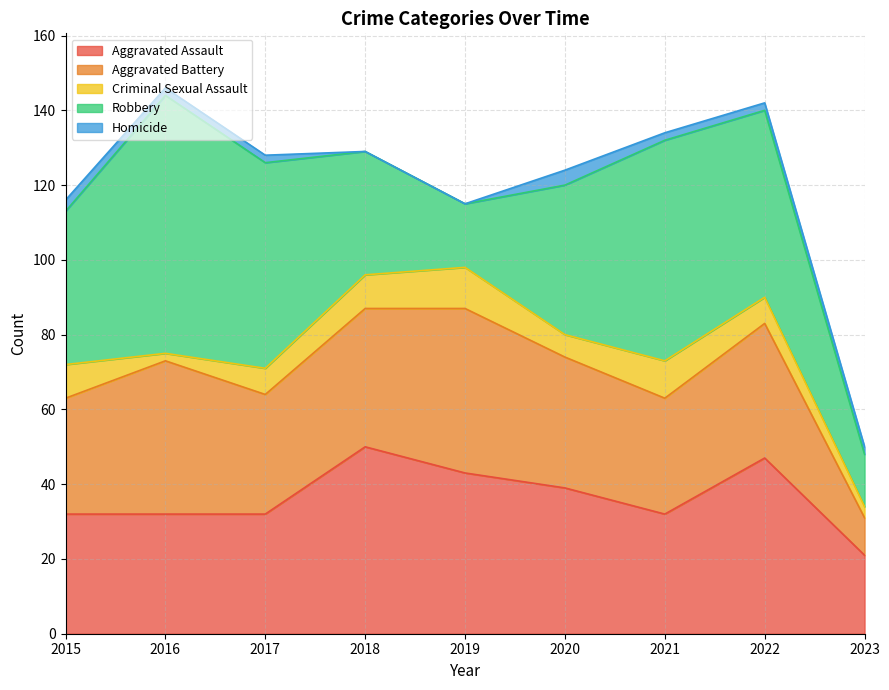

What is the value of the Aggravated Assault point at the 5th from the left?

43